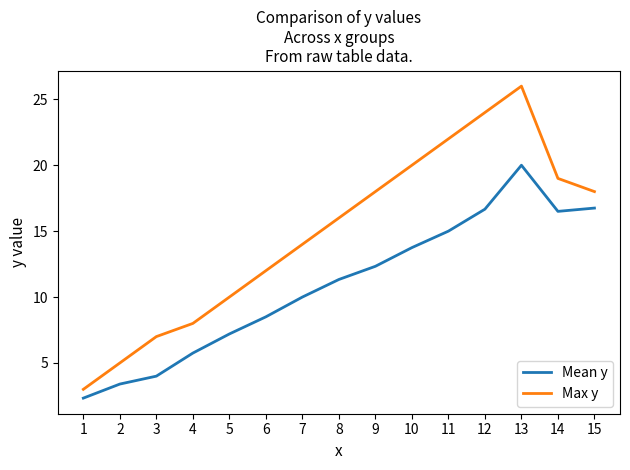

What is the approximate value of Mean y at 5?

7.2